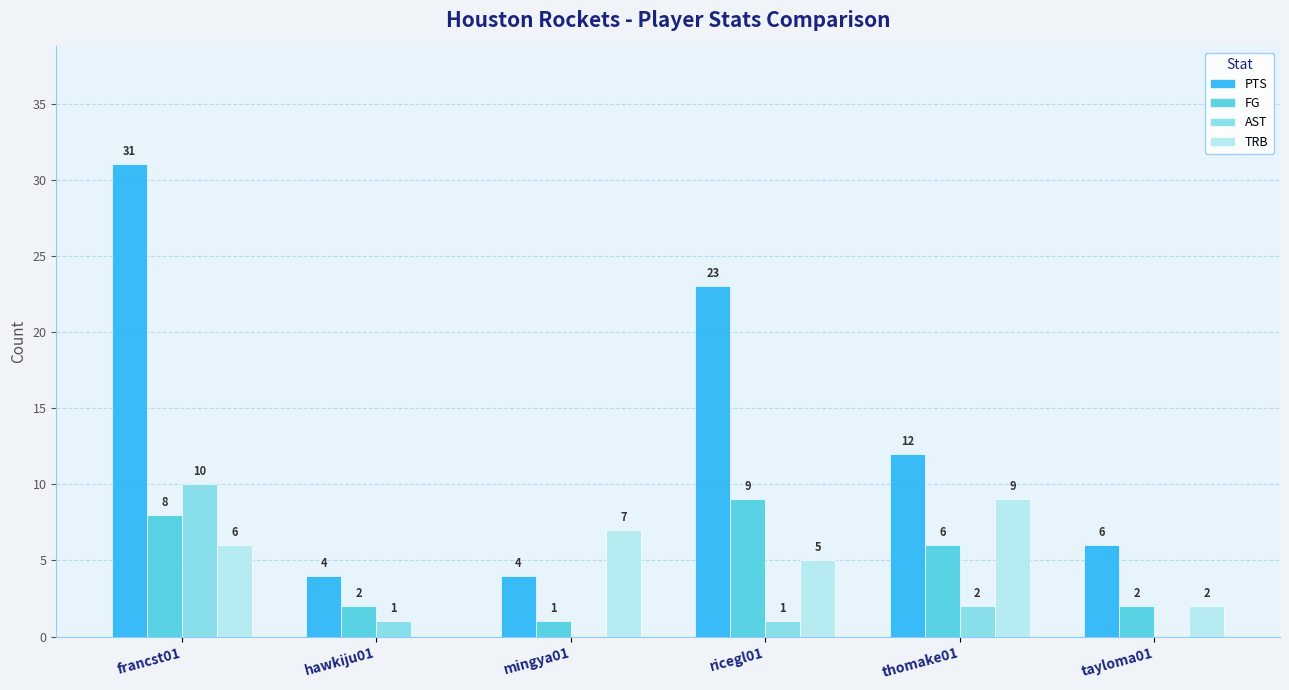

Reading left to right, transcribe all the data shown in this chart.

PTS: 31	4	4	23	12	6
FG: 8	2	1	9	6	2
AST: 10	1	0	1	2	0
TRB: 6	0	7	5	9	2